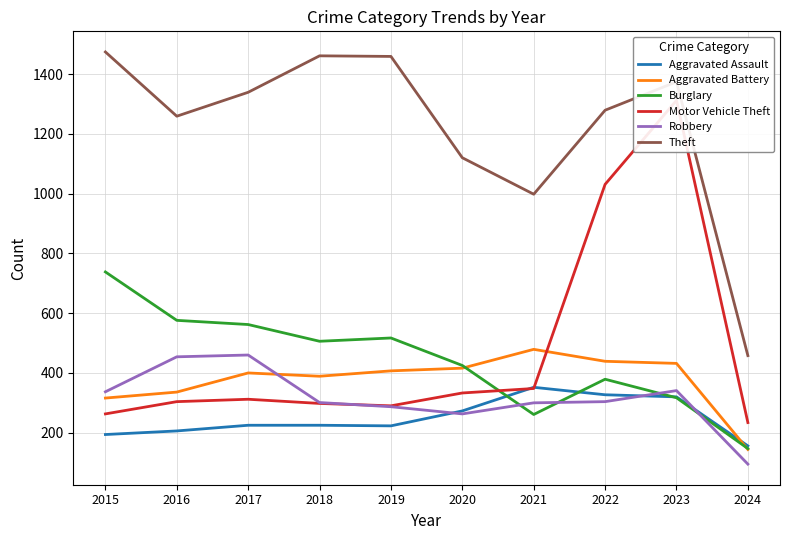

Which series changed the most between 2015 and 2016?

Theft